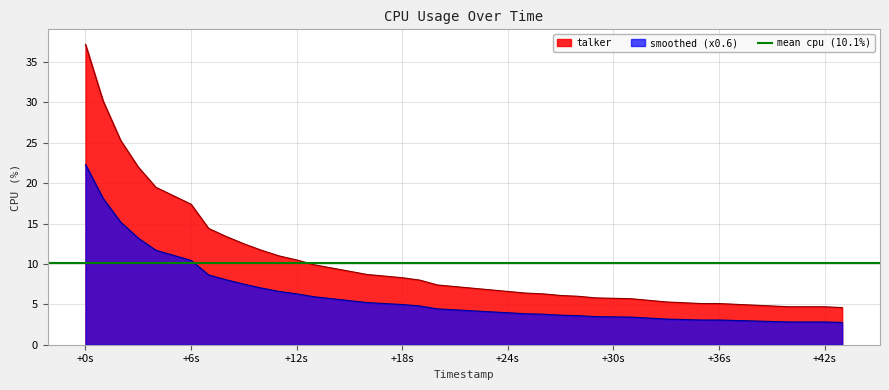

True or false: talker and smoothed (x0.6) cross at least once.

False